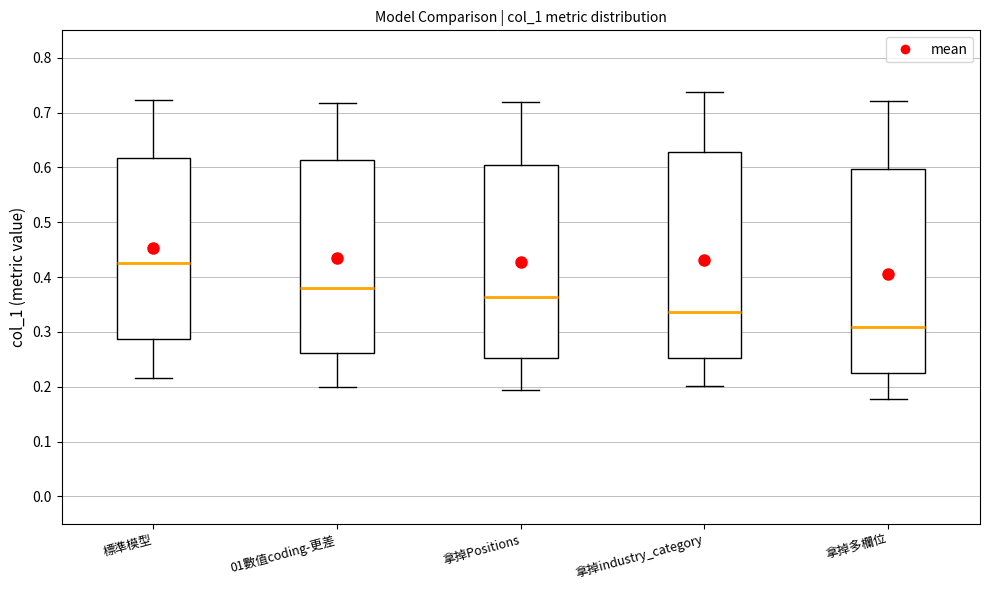

Where does the median line of the box for 01數值coding-更差 sit on the y-axis? The values are not printed on the chart, so give them approximately, as read against the axis.

0.38